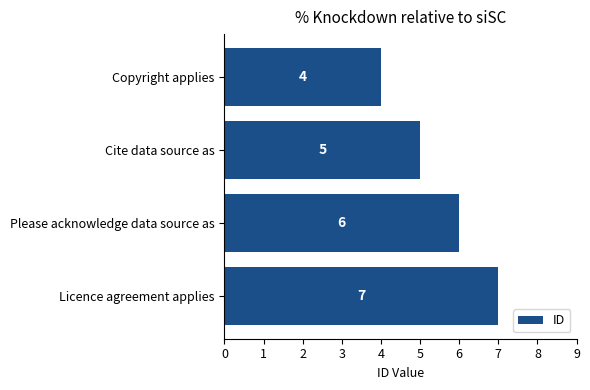

What is the change in value from Copyright applies to Licence agreement applies?

+3